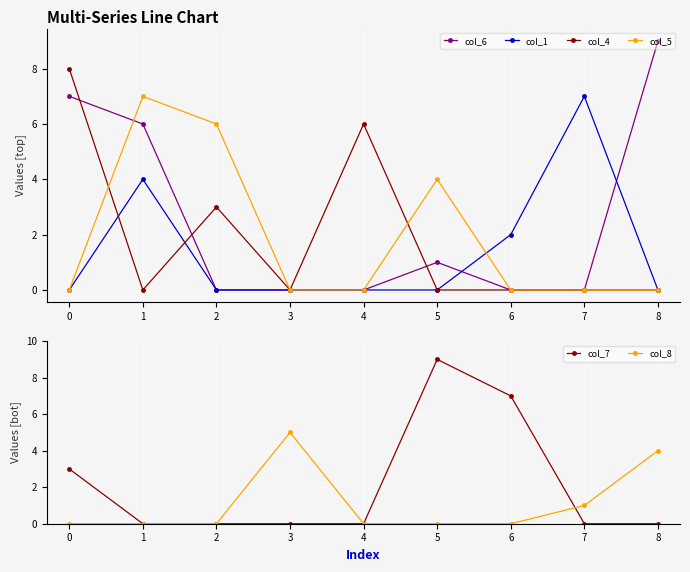

How many data points in col_7 are above 0?

3